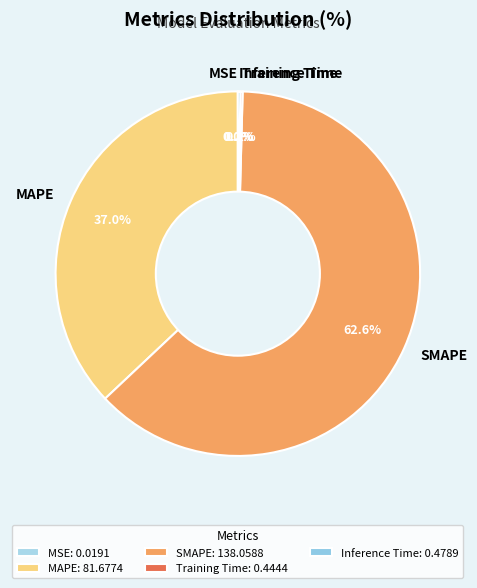

Does SMAPE represent more than half of the total?

Yes